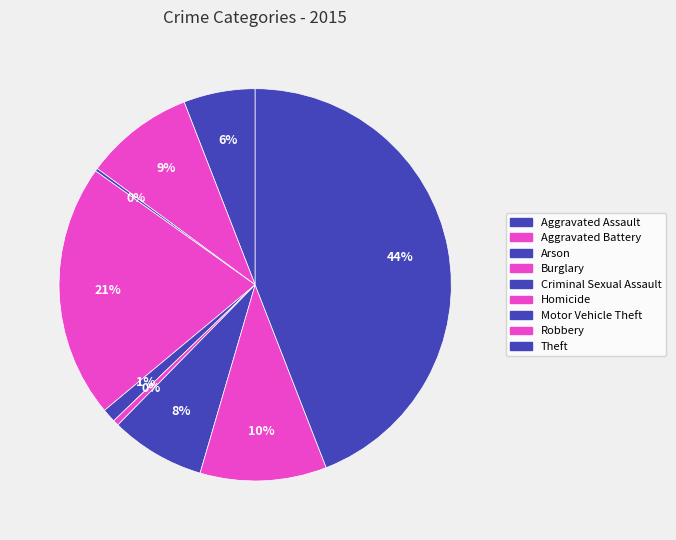

What portion of the pie excludes Criminal Sexual Assault?

98.9%